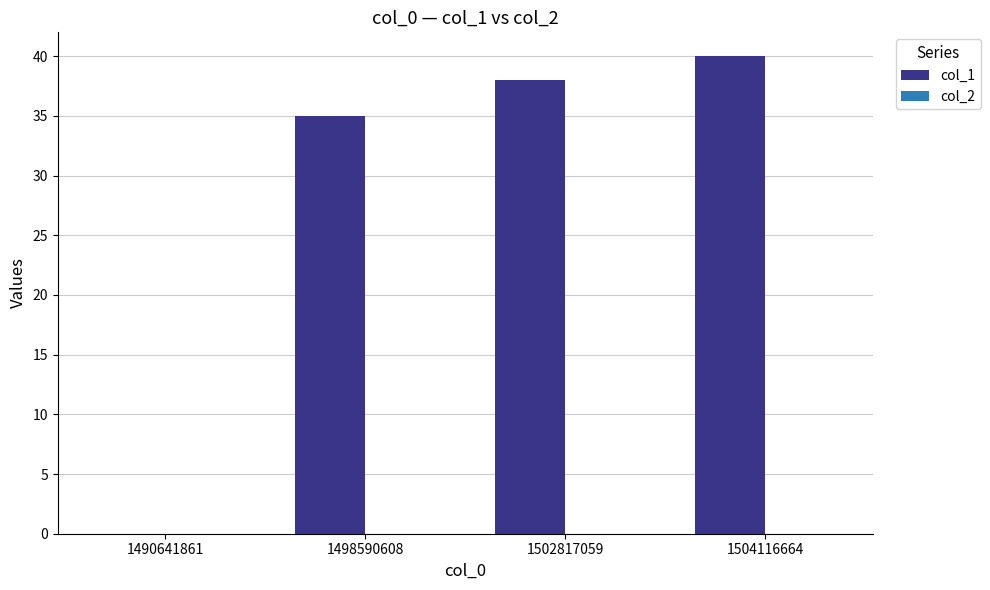

Are the bars horizontal?

No